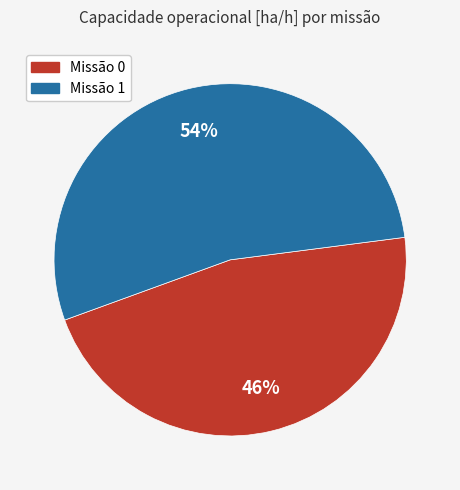

To the nearest percent, what is the average slice percentage?

50%